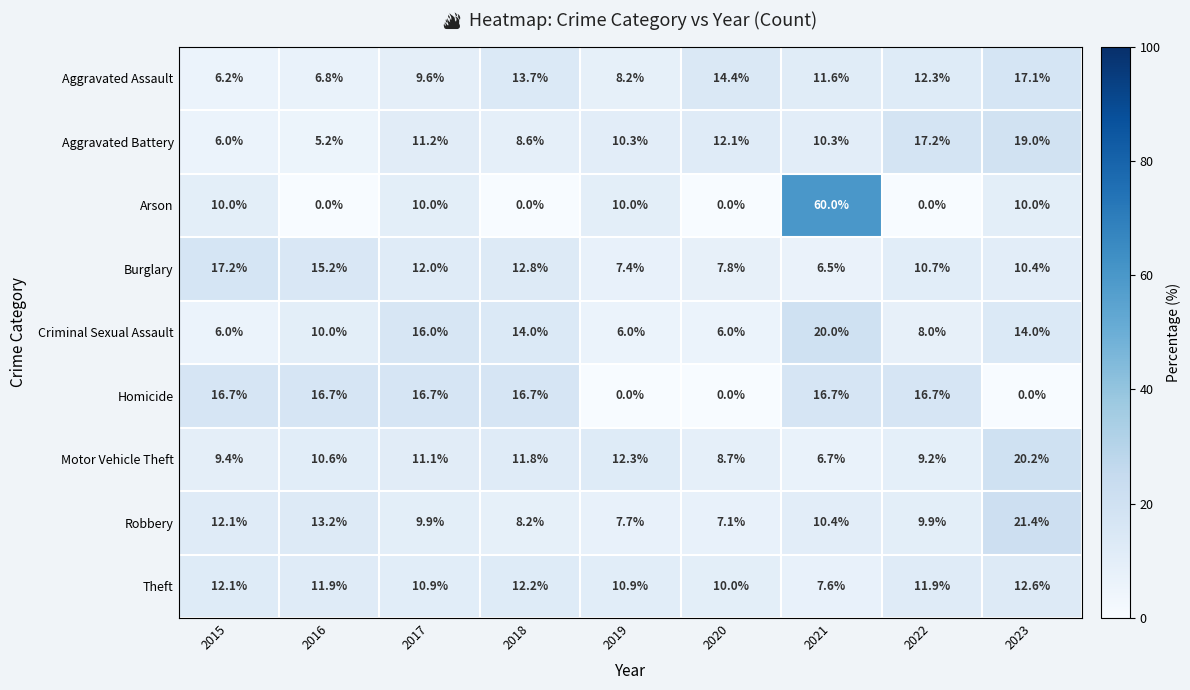

Which series has the largest range (max minus min)?

Arson